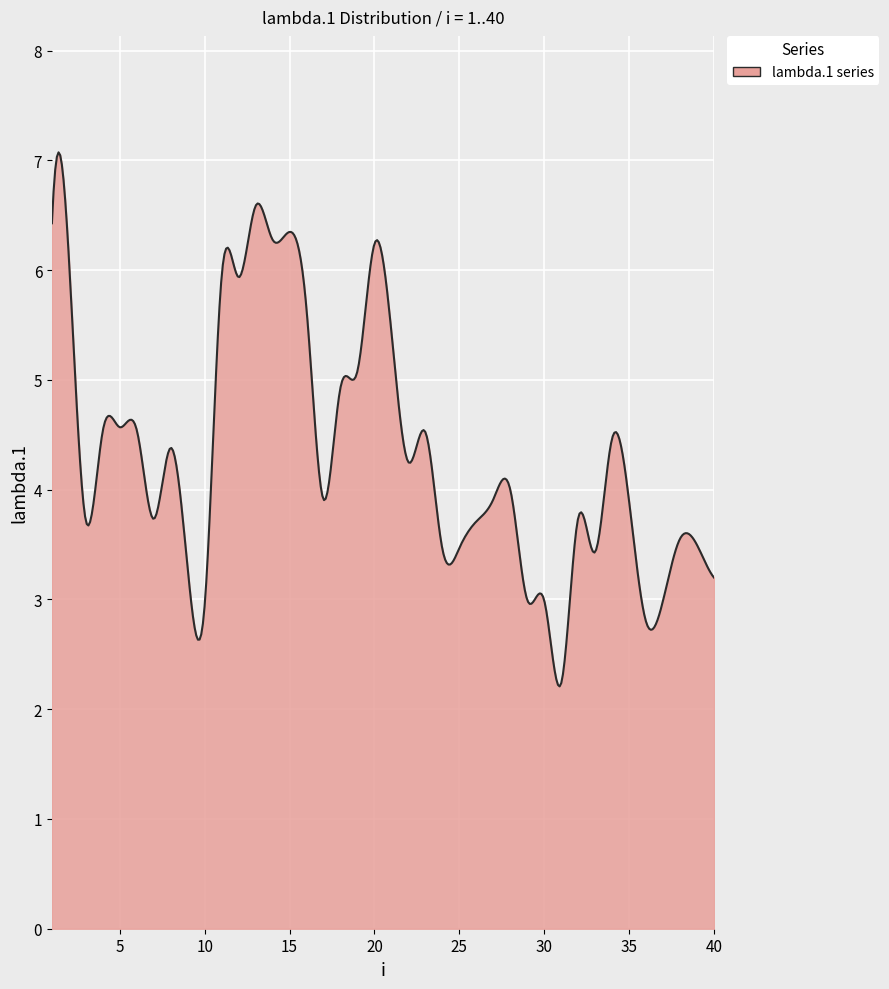

What is the smallest value displayed?

2.2